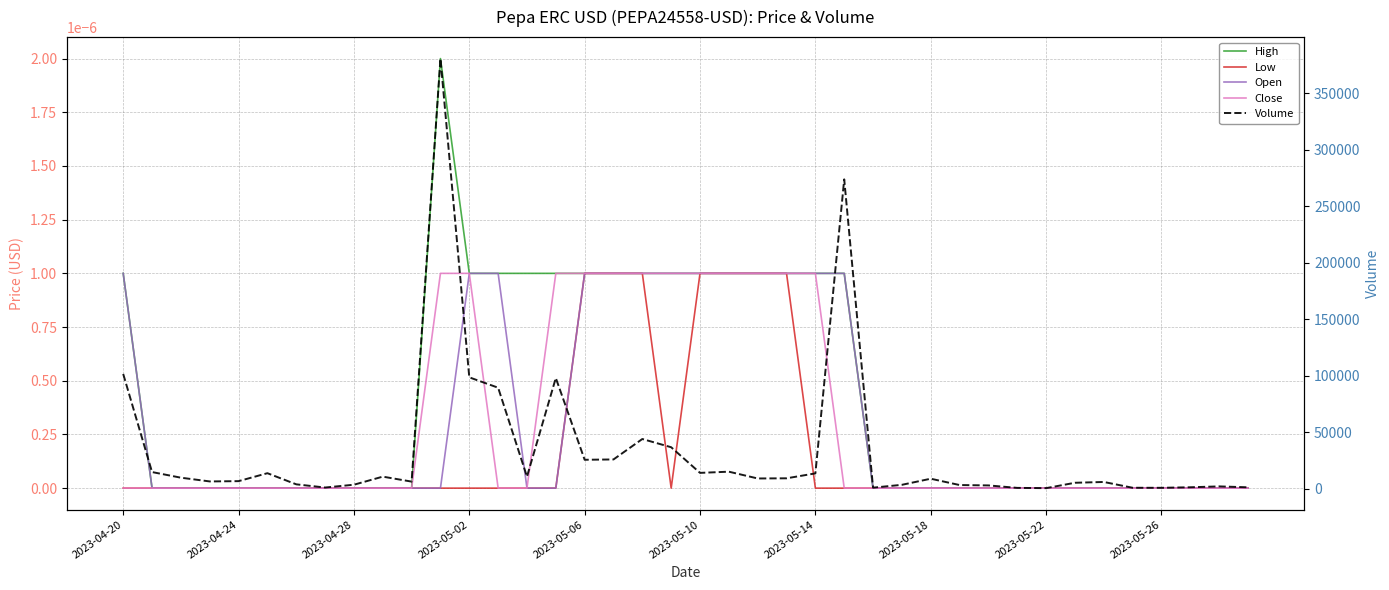

True or false: Open and Low intersect in this chart.

False